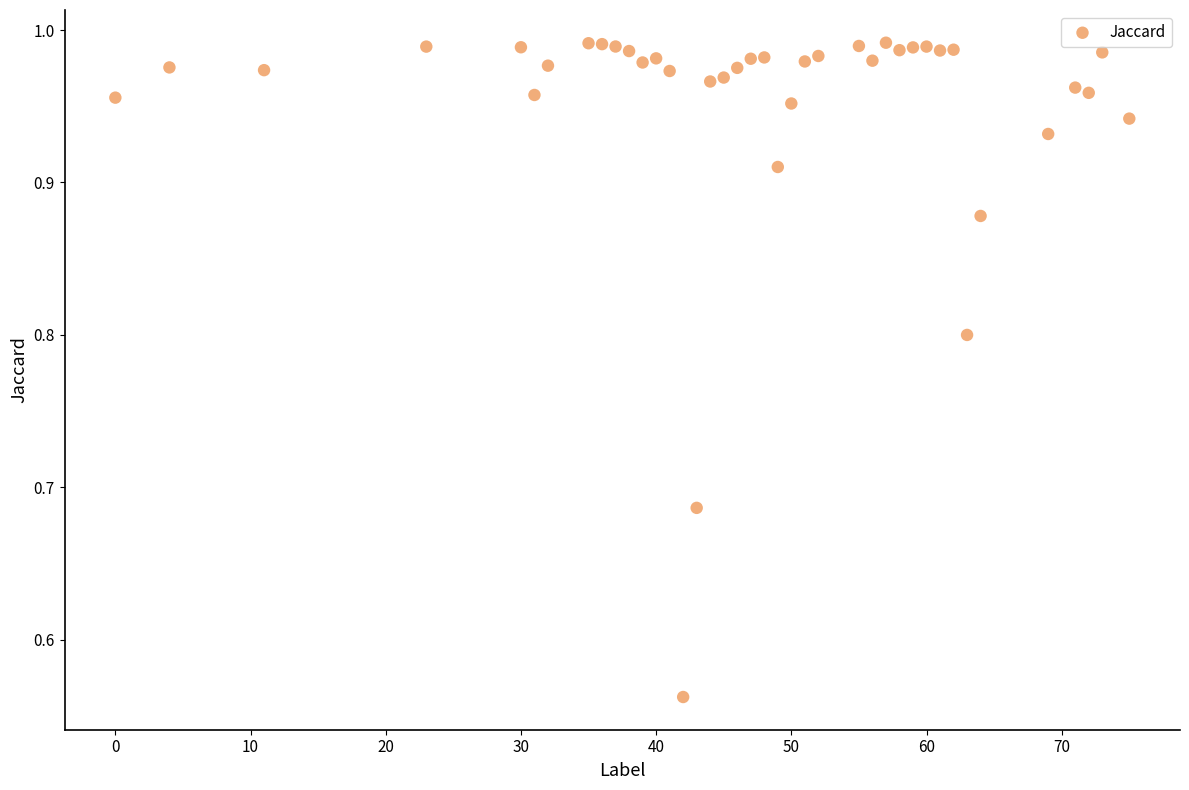

What is the range of Y values (max minus min)?

0.4